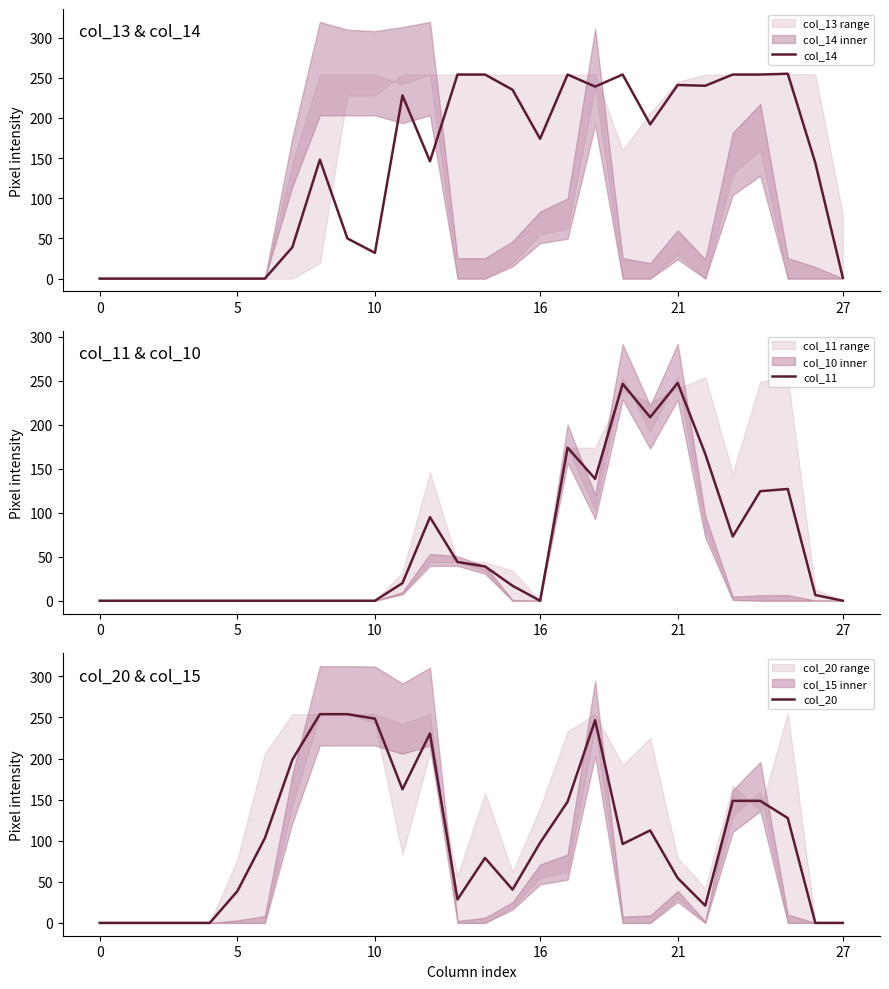

How many interior local peaks does the col_11 series have?

5